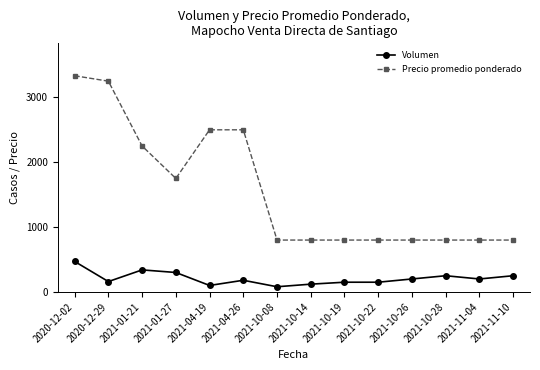

What position from the left is 2021-11-04?

13